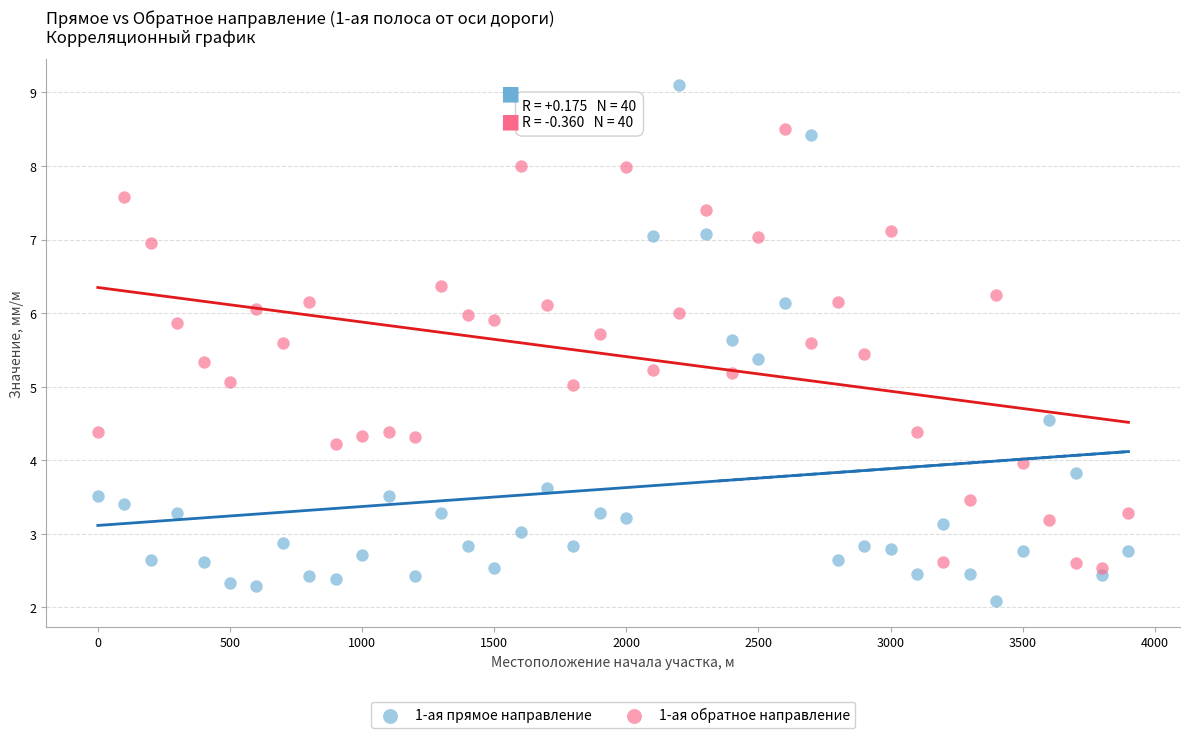

Across all data points, what is the range of X values (max minus min)?

3900.0